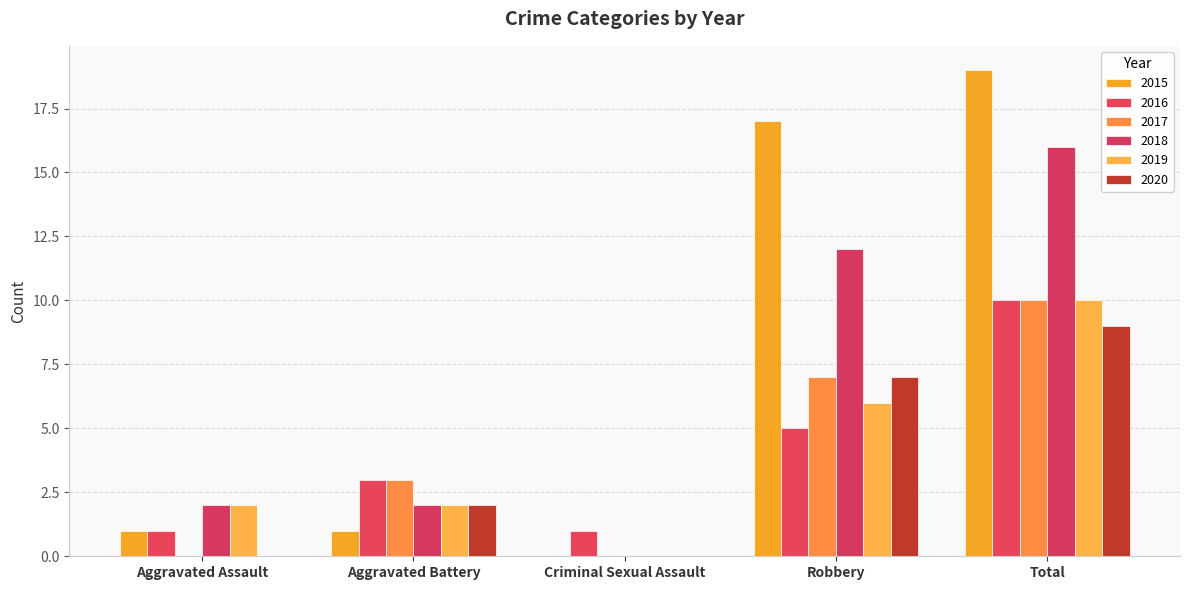

True or false: 2018 has a value of 5 at Robbery.

False